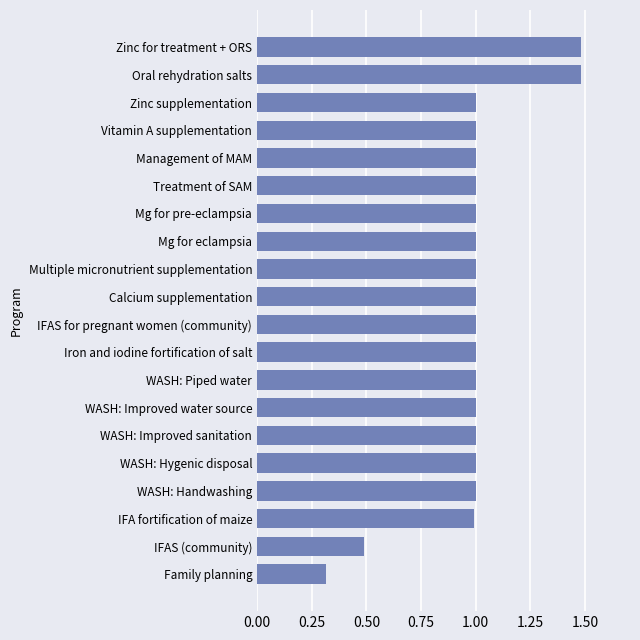

What is the average value?

1.0